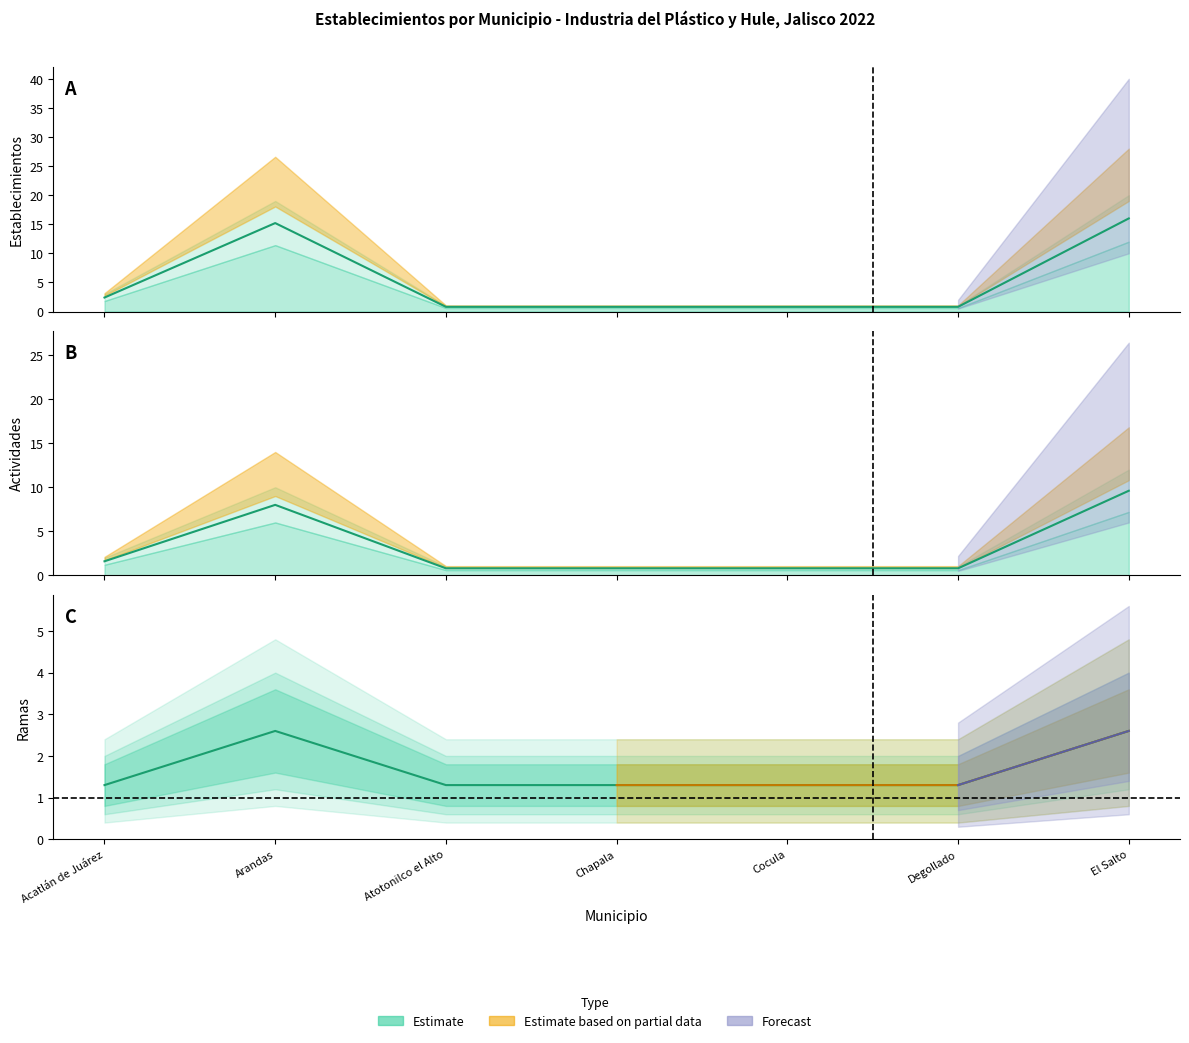

What is the difference between the highest and lowest values at Atotonilco el Alto?

0.5